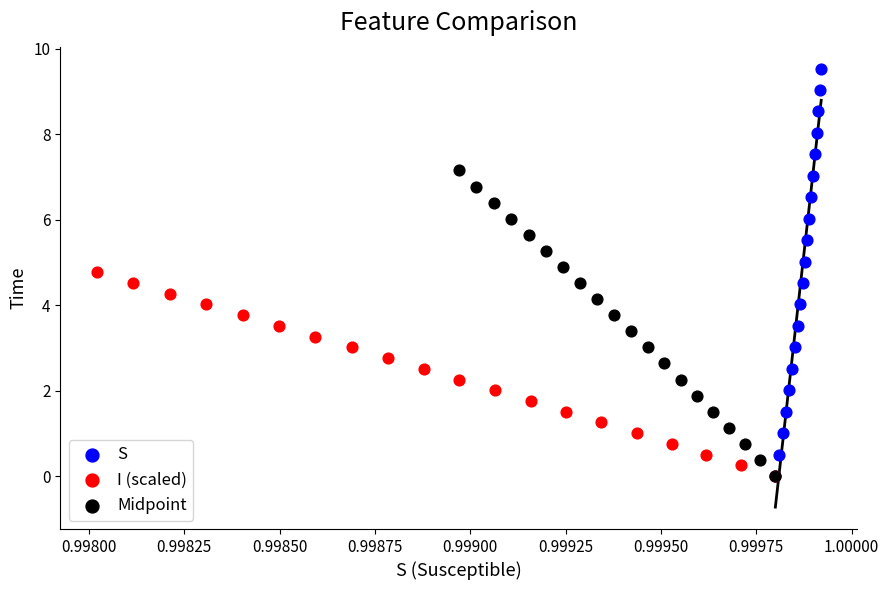

Which series contains the highest Y value?

S